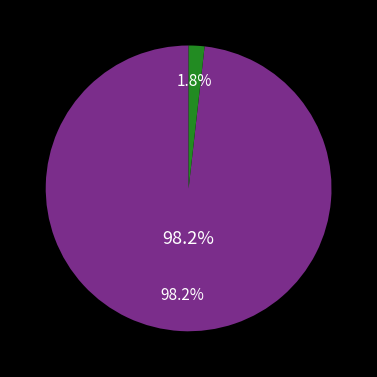

Combined, do 3 and 1 account for over 50%?

No